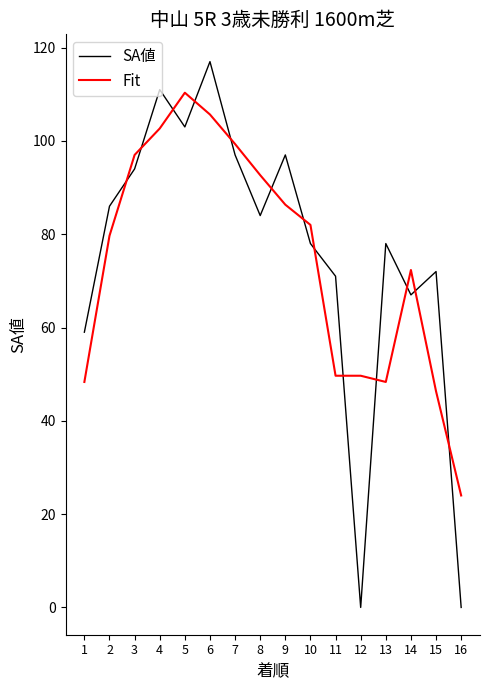

True or false: SA値 and Fit intersect in this chart.

True